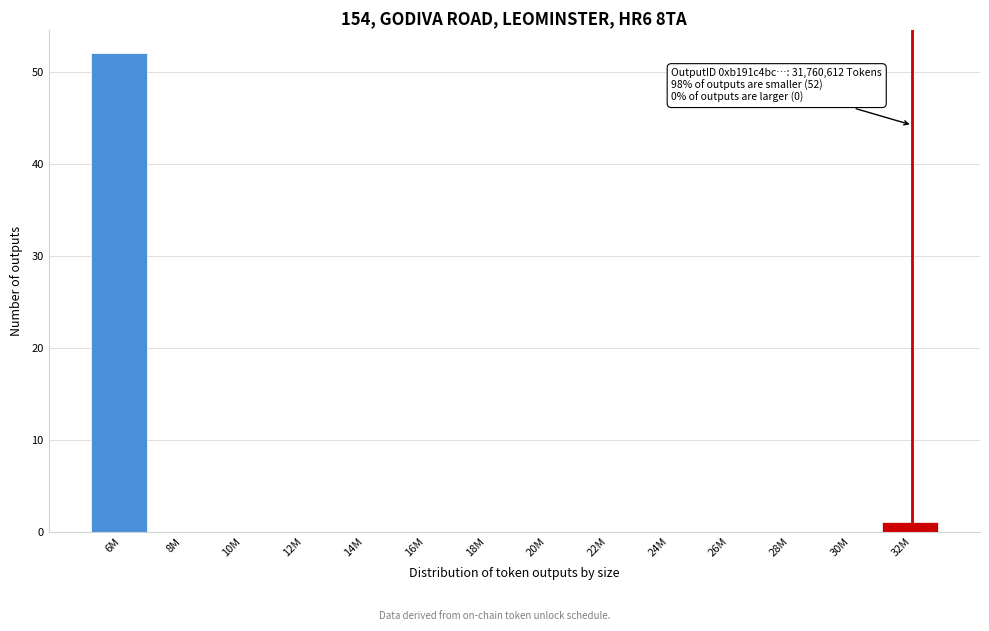

Reading left to right, list all the values displayed in this chart.

6M=52	8M=0	10M=0	12M=0	14M=0	16M=0	18M=0	20M=0	22M=0	24M=0	26M=0	28M=0	30M=0	32M=1